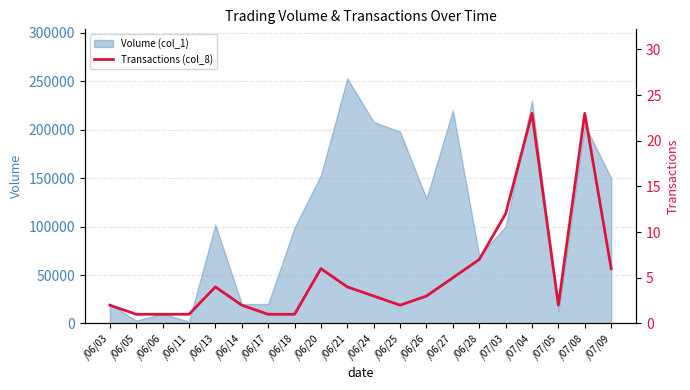

Where is the first local maximum?

/06/13